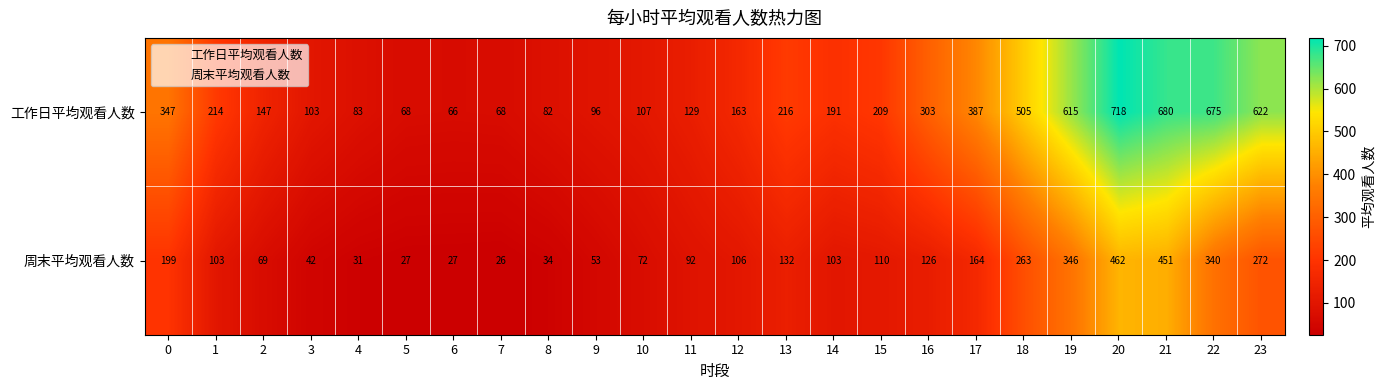

The 工作日平均观看人数 series shows 498 at 0. True or false?

False